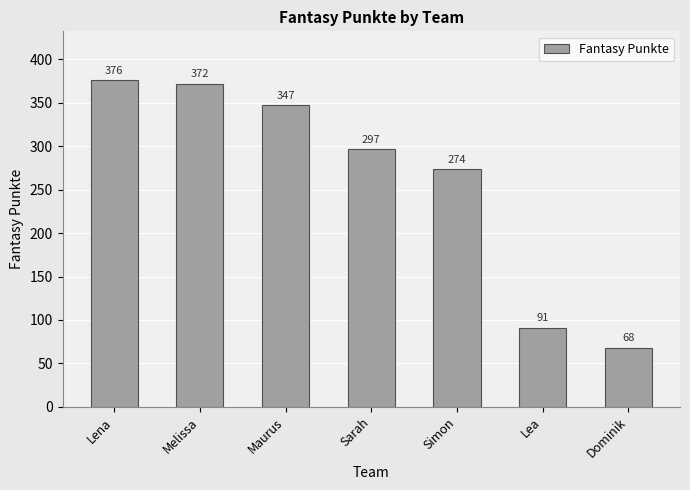

What is the average value?

261